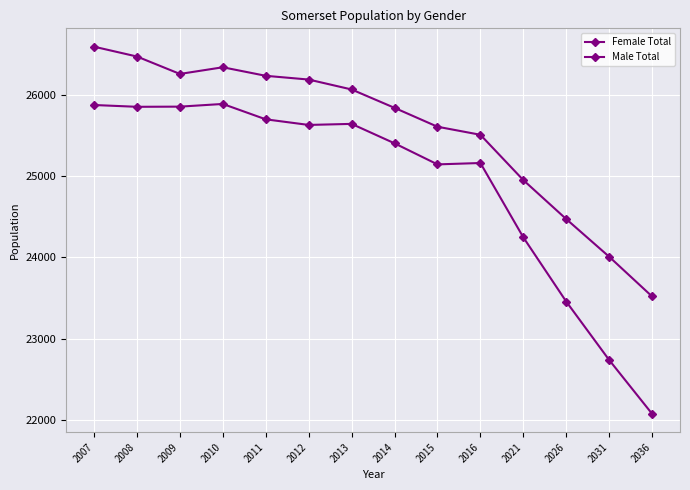

Reading right to left, list all the values displayed in this chart.

Female Total: 2036=23517.2	2031=24005.8	2026=24468.7	2021=24948.0	2016=25505.0	2015=25604.0	2014=25836.0	2013=26062.0	2012=26184.0	2011=26230.0	2010=26335.0	2009=26253.0	2008=26467.0	2007=26588.0
Male Total: 2036=22074.4	2031=22736.0	2026=23454.3	2021=24244.0	2016=25158.0	2015=25141.0	2014=25400.0	2013=25639.0	2012=25626.0	2011=25695.0	2010=25884.0	2009=25851.0	2008=25849.0	2007=25871.0